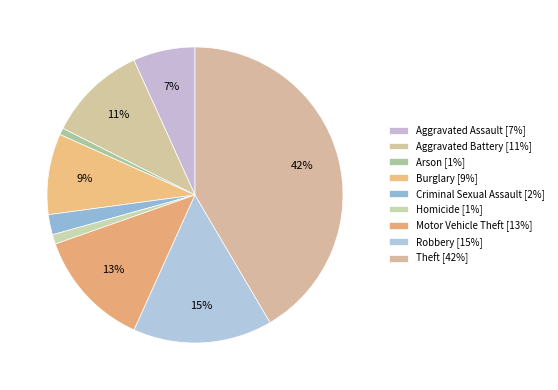

How many slices are in this pie chart?

9